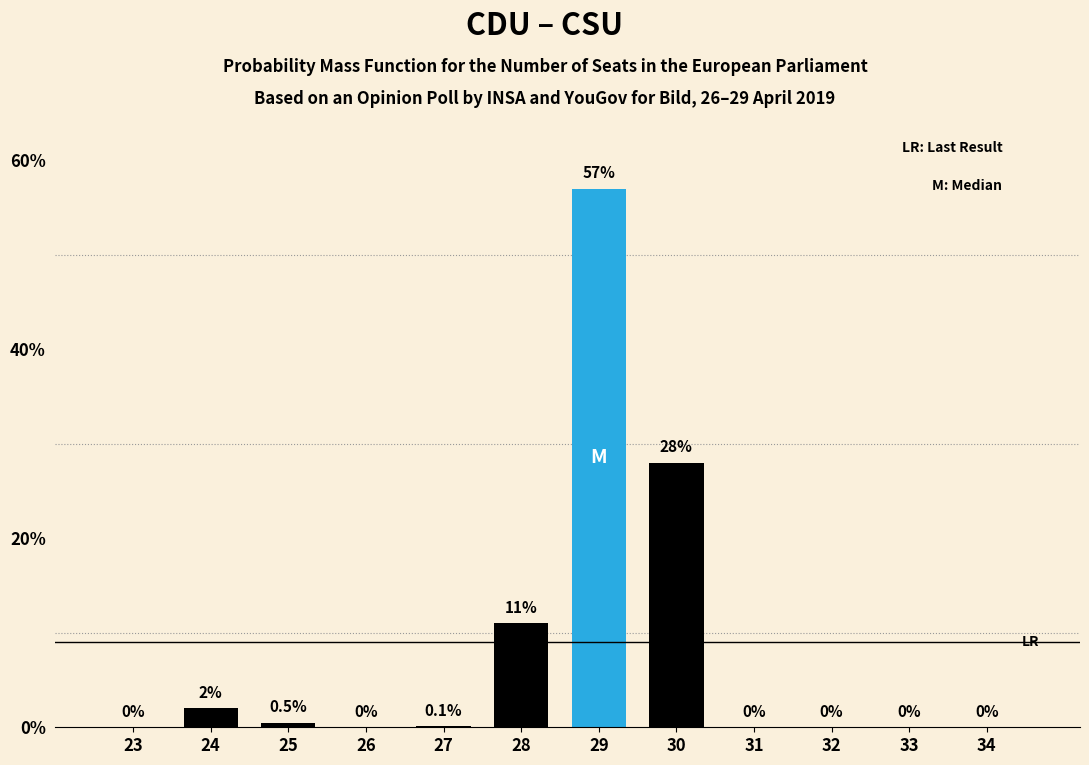

Reading left to right, extract all data points from this chart.

23=0.0	24=2.0	25=0.5	26=0.0	27=0.1	28=11.0	29=57.0	30=28.0	31=0.0	32=0.0	33=0.0	34=0.0